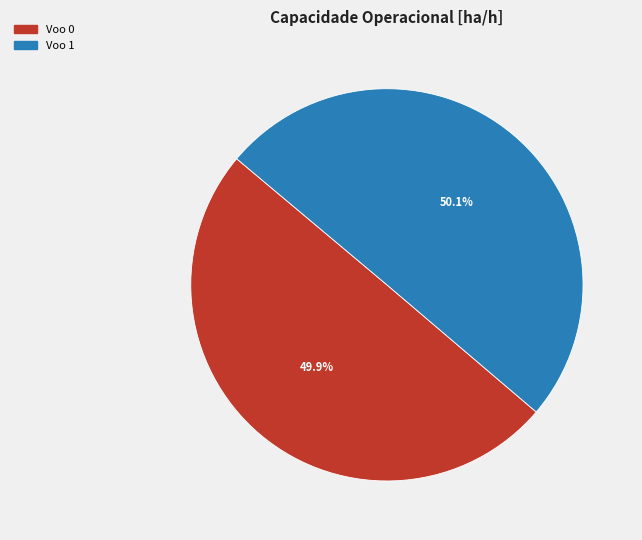

Does any single category account for the majority?

Yes